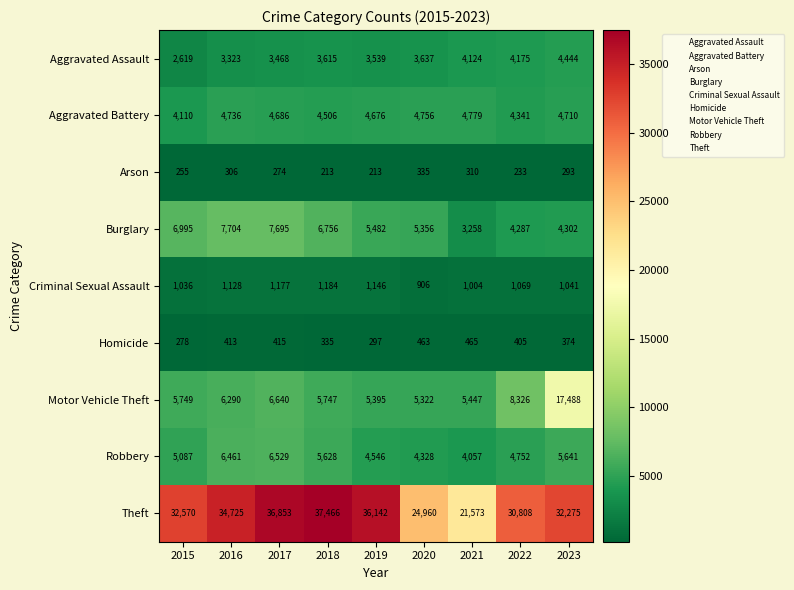

List the series in order of their peak value, highest first.

Theft, Motor Vehicle Theft, Burglary, Robbery, Aggravated Battery, Aggravated Assault, Criminal Sexual Assault, Homicide, Arson